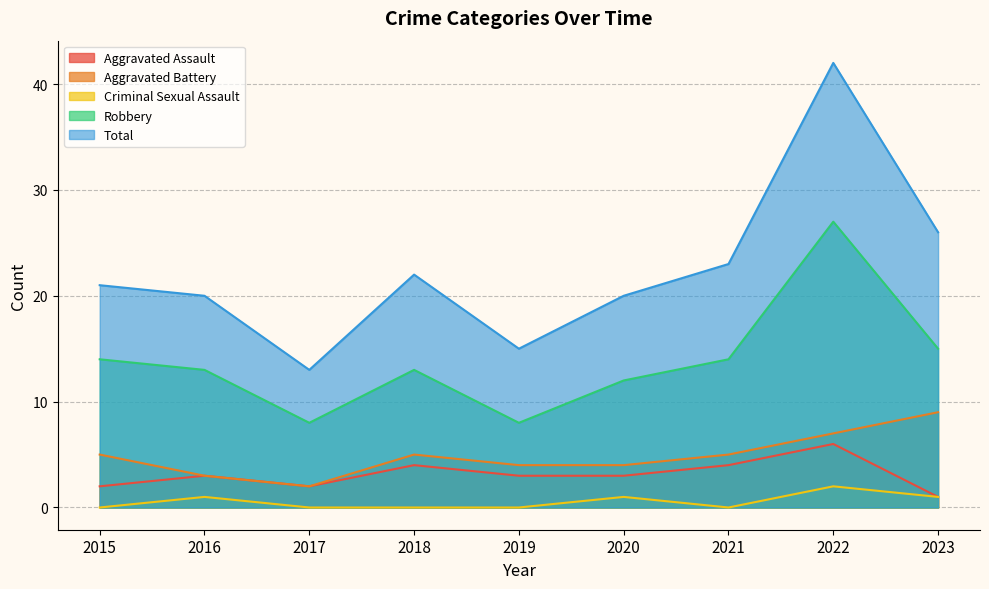

Between 2018 and 2022, which series saw the biggest shift?

Total